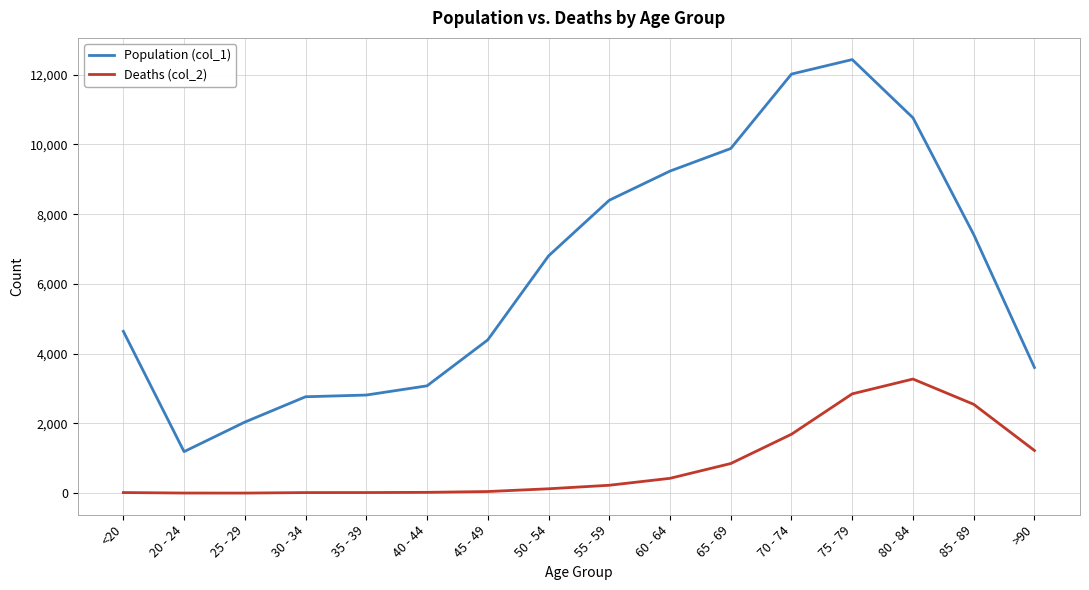

What is the sum of all Population (col_1) values?

101482